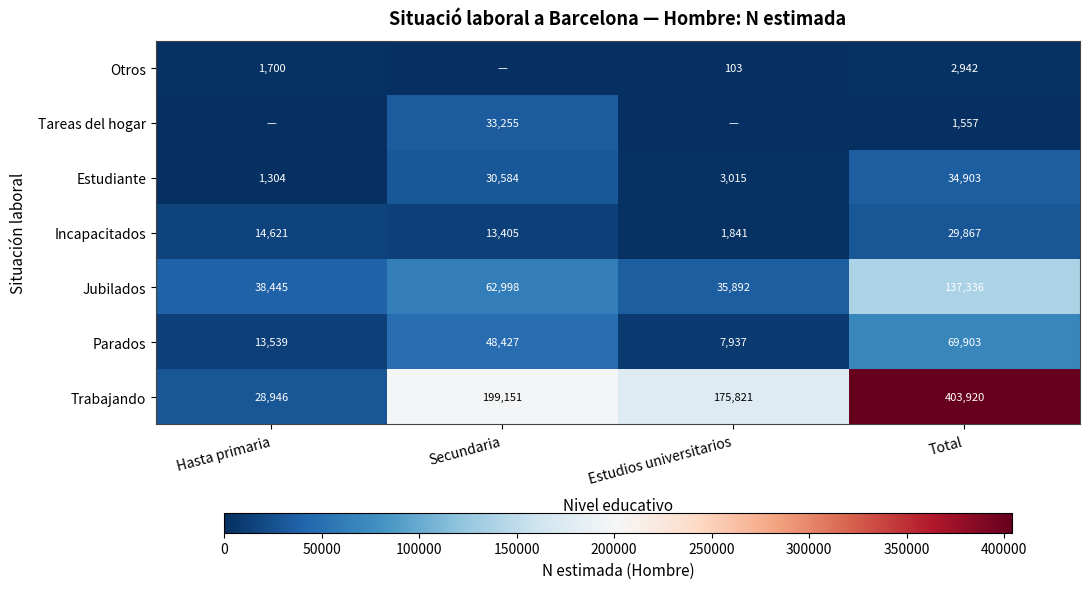

How many data points does each series have?

4